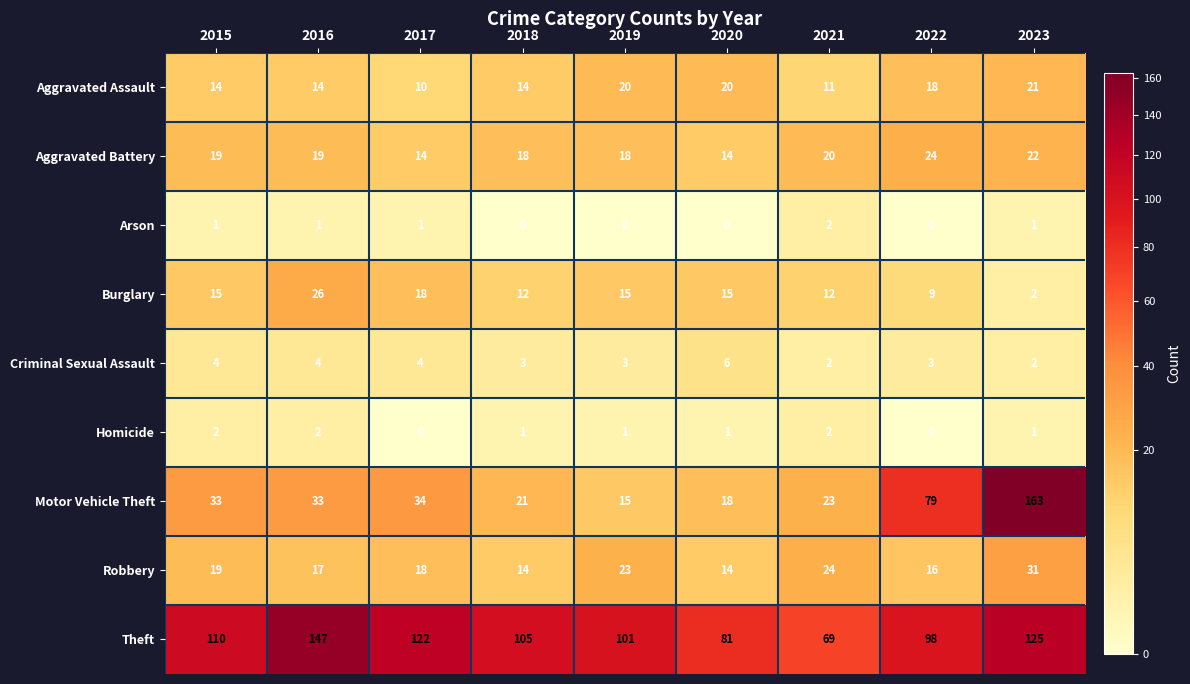

At which category does the chart reach its peak across all series?

2023